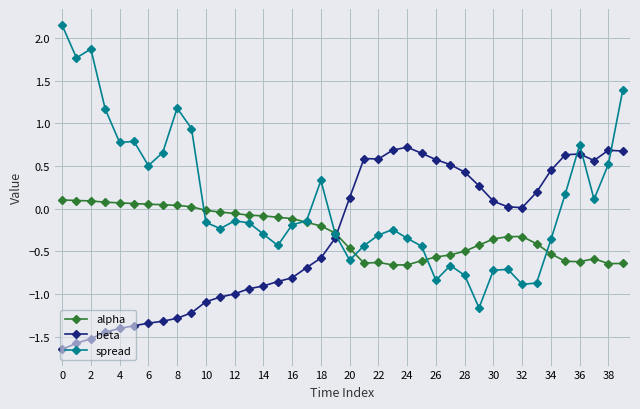

Which series has the largest total across all categories?

spread